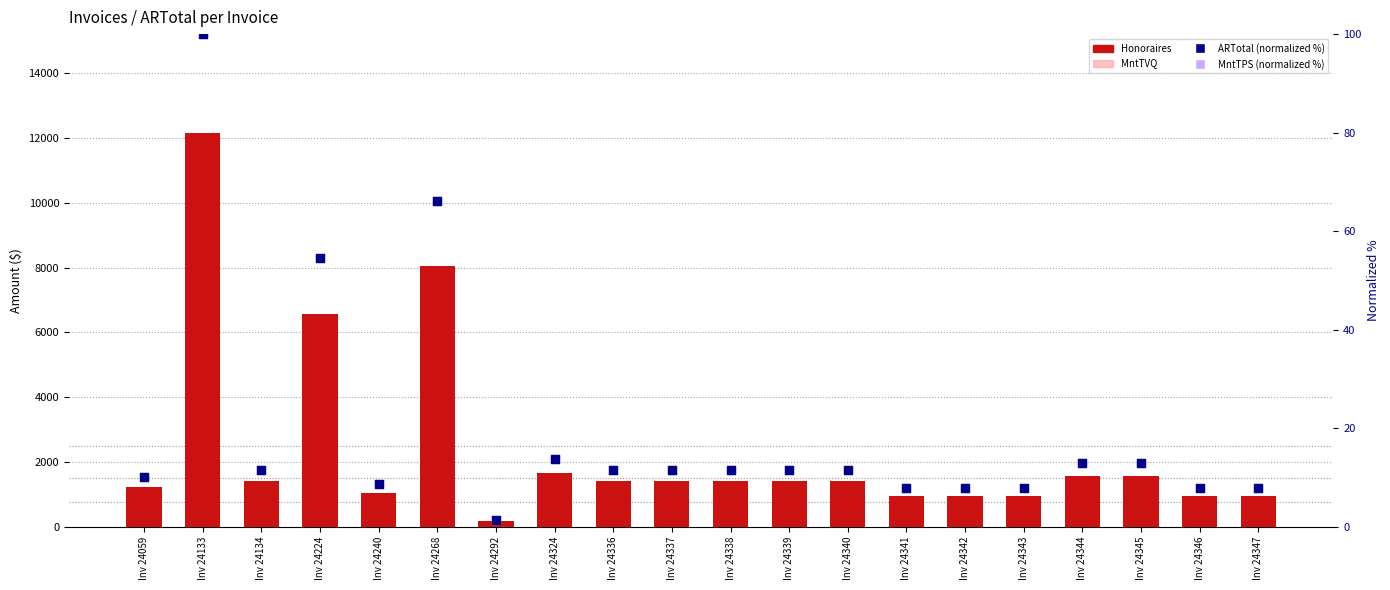

Is the value of Honoraires at Inv 24337 greater than the value of ARTotal (norm, %) at Inv 24338?

Yes